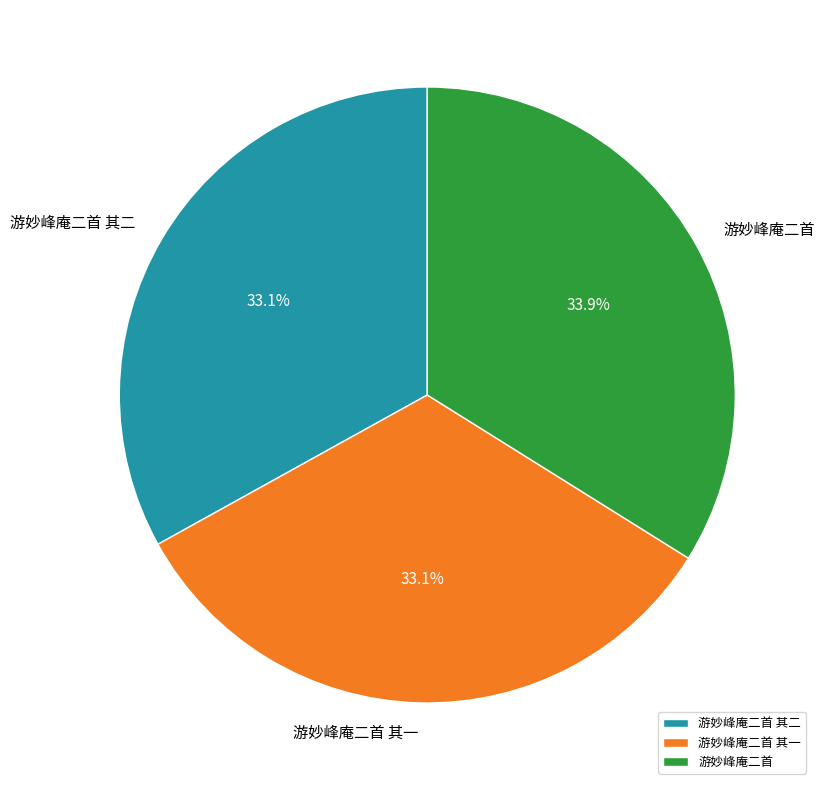

Between 游妙峰庵二首 and 游妙峰庵二首 其一, which is larger?

游妙峰庵二首